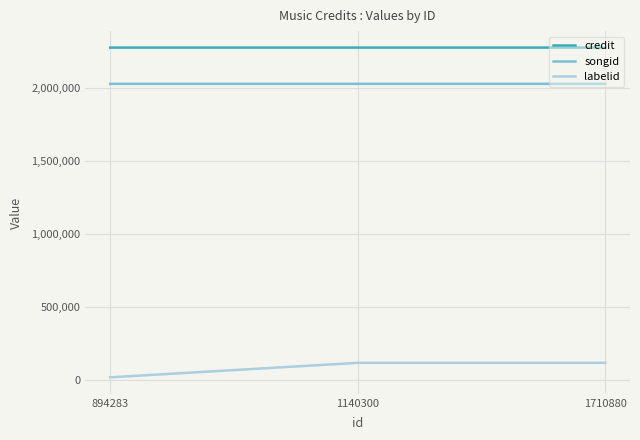

True or false: songid has a value of 2029945 at 894283.

True